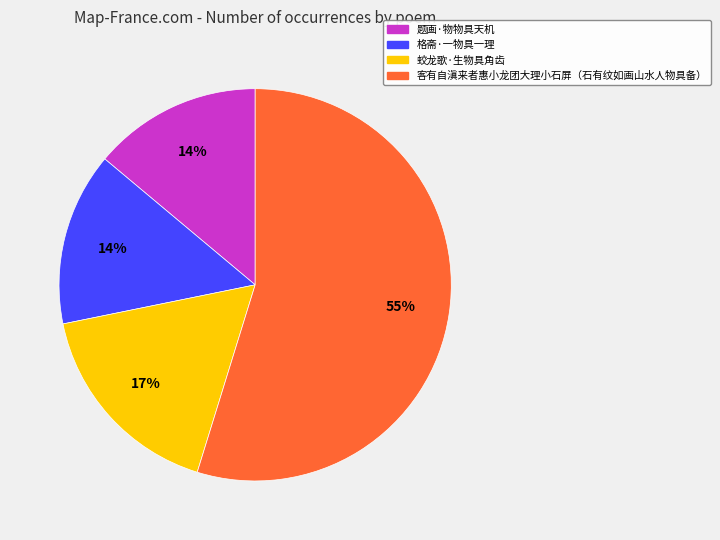

To the nearest percent, what percentage of the pie is 蛟龙歌·生物具角齿?

17%